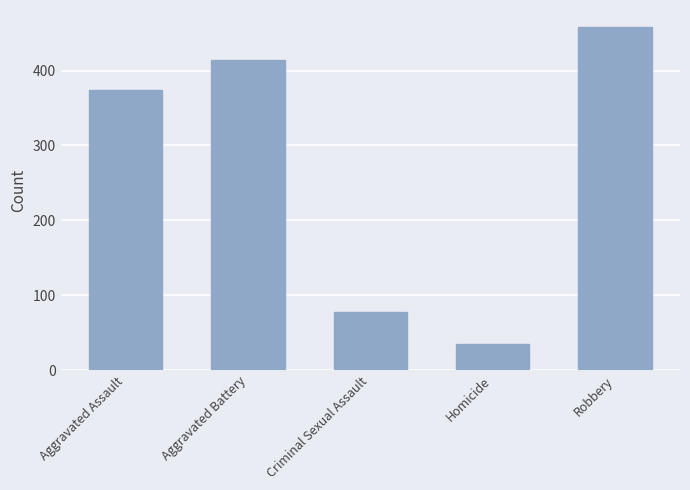

Approximately how many times larger is the value at Robbery compared to Aggravated Battery?

1.1